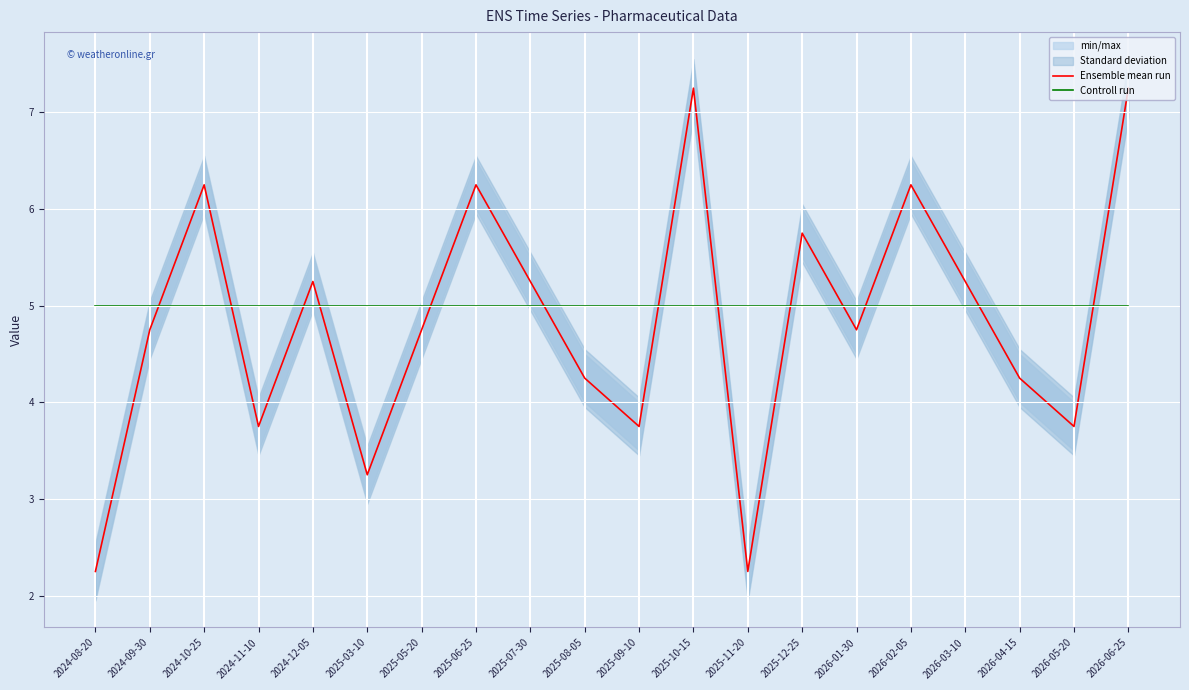

True or false: Controll run and Ensemble mean run cross at least once.

True